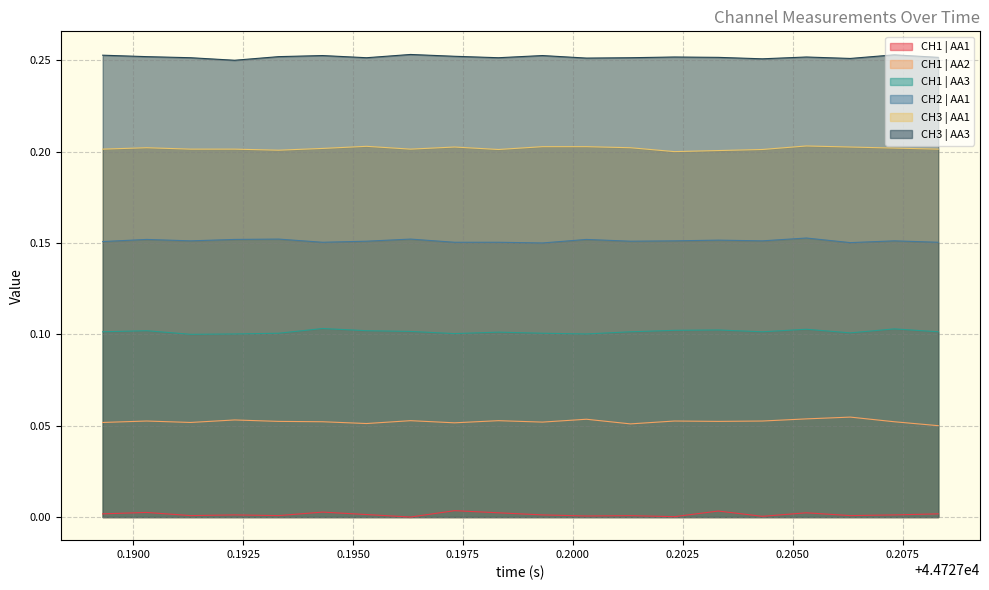

How many interior local valleys does the CH3 | AA1 series have?

4